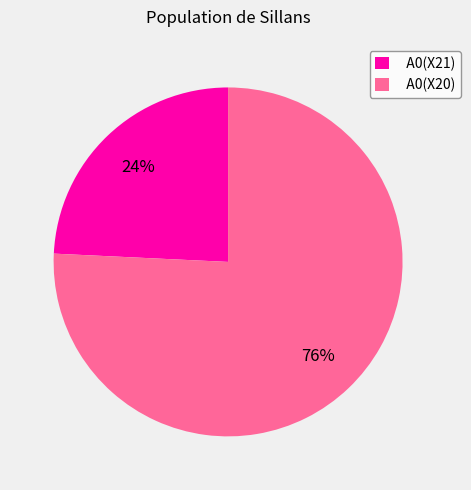

What is the largest slice in the pie chart?

A0(X20)